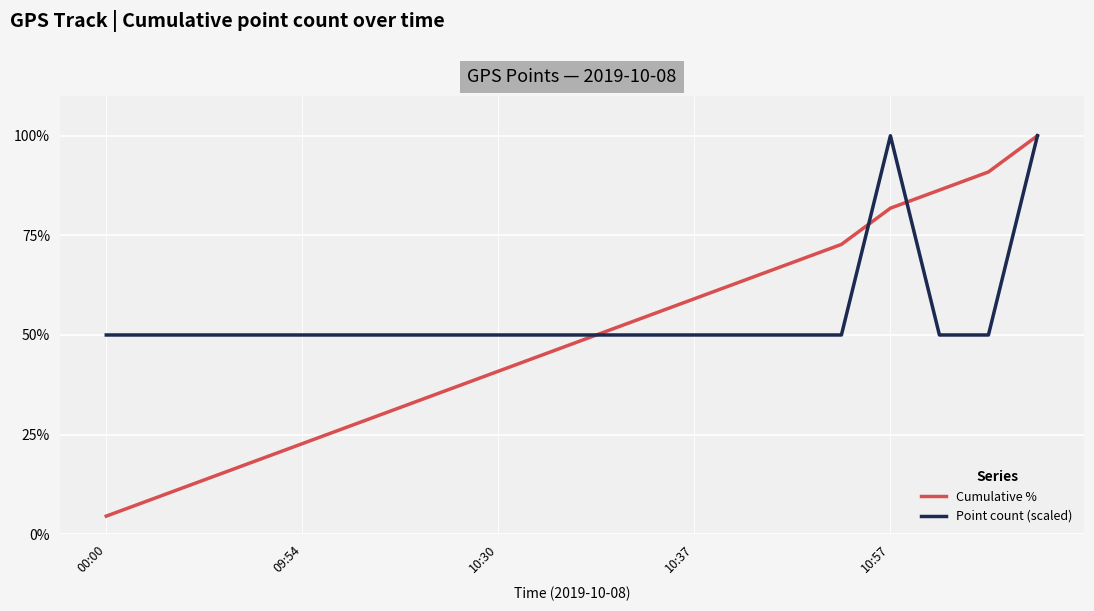

Rank the series by their average value, from lowest to highest.

Cumulative %, Point count (scaled)